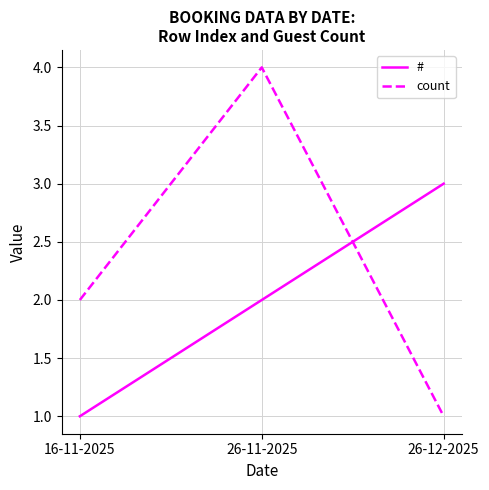

True or false: # has a value of 1 at 16-11-2025.

True